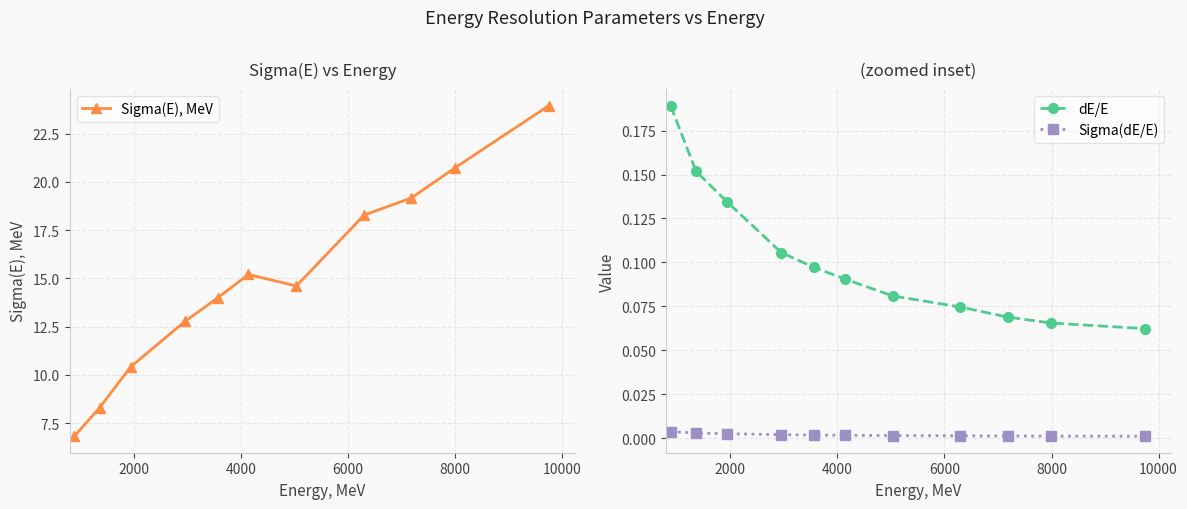

True or false: Sigma(E), MeV has more than 0 points higher than both neighbors.

True